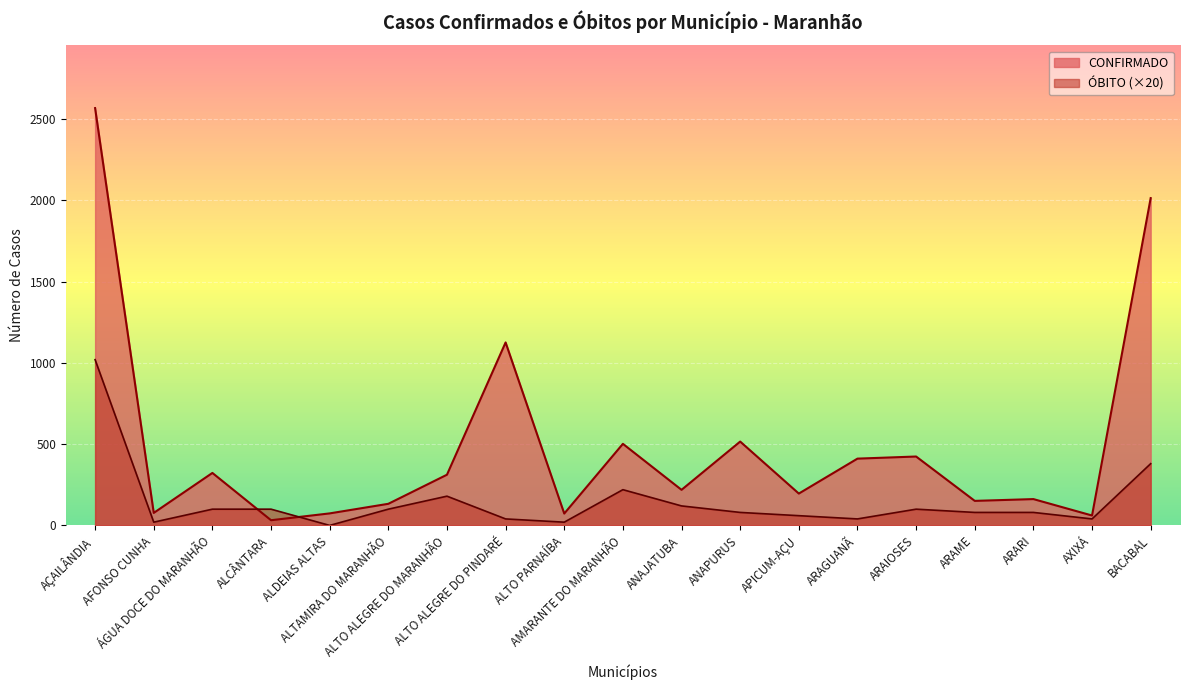

Where do CONFIRMADO and ÓBITO first cross each other?

ÁGUA DOCE DO MARANHÃO and ALCÂNTARA